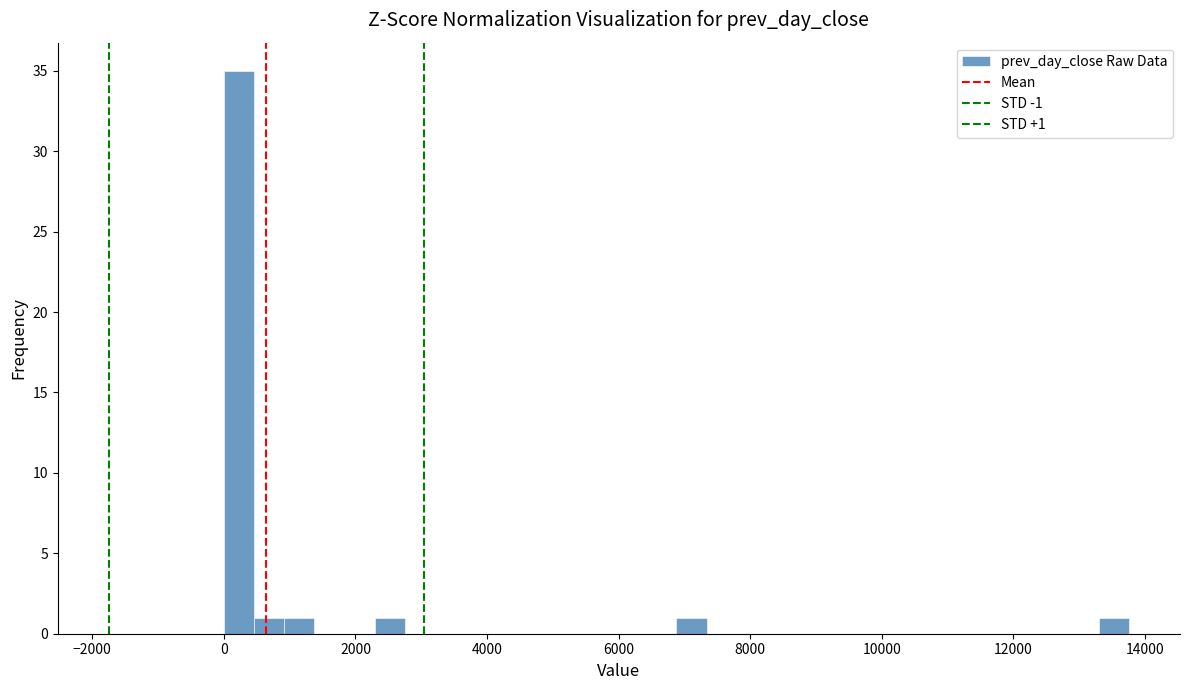

Around what value on the x-axis is the tallest bar? Give the approximate position of its centre, as read against the axis.

200